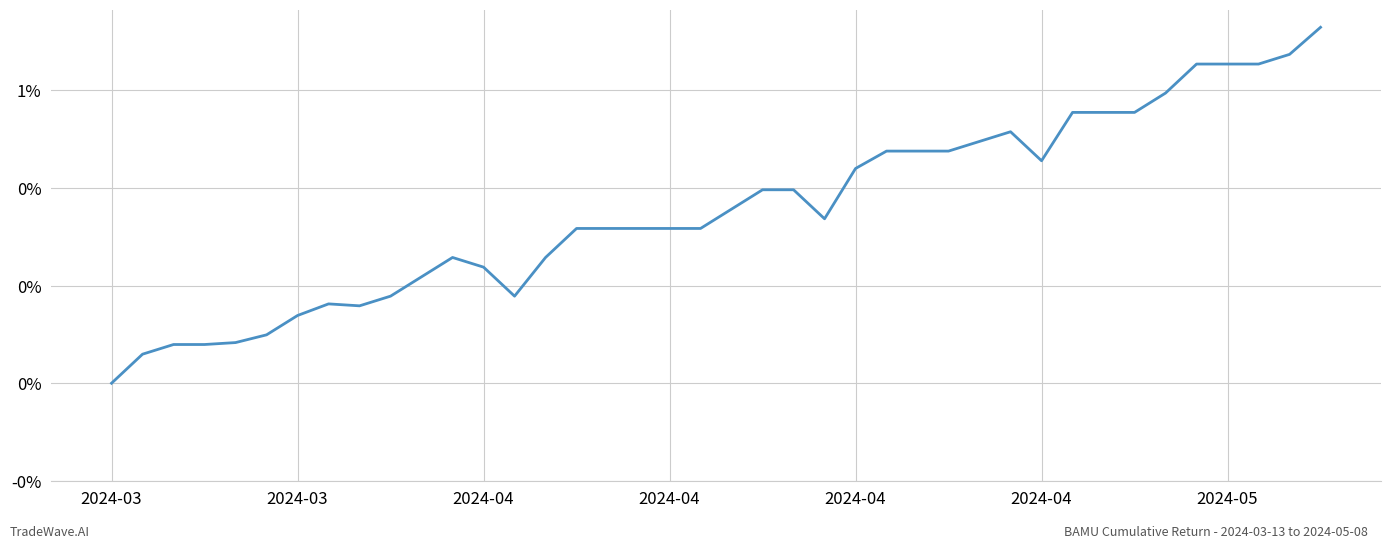

How many categories are shown in the chart?

40